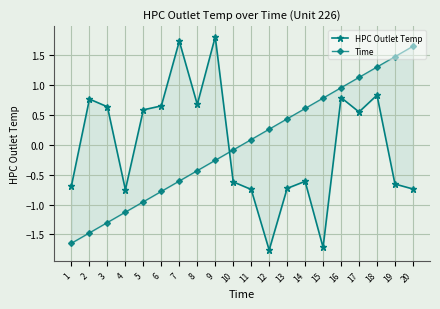

What is the difference between the Time values at 1 and 3?

0.3